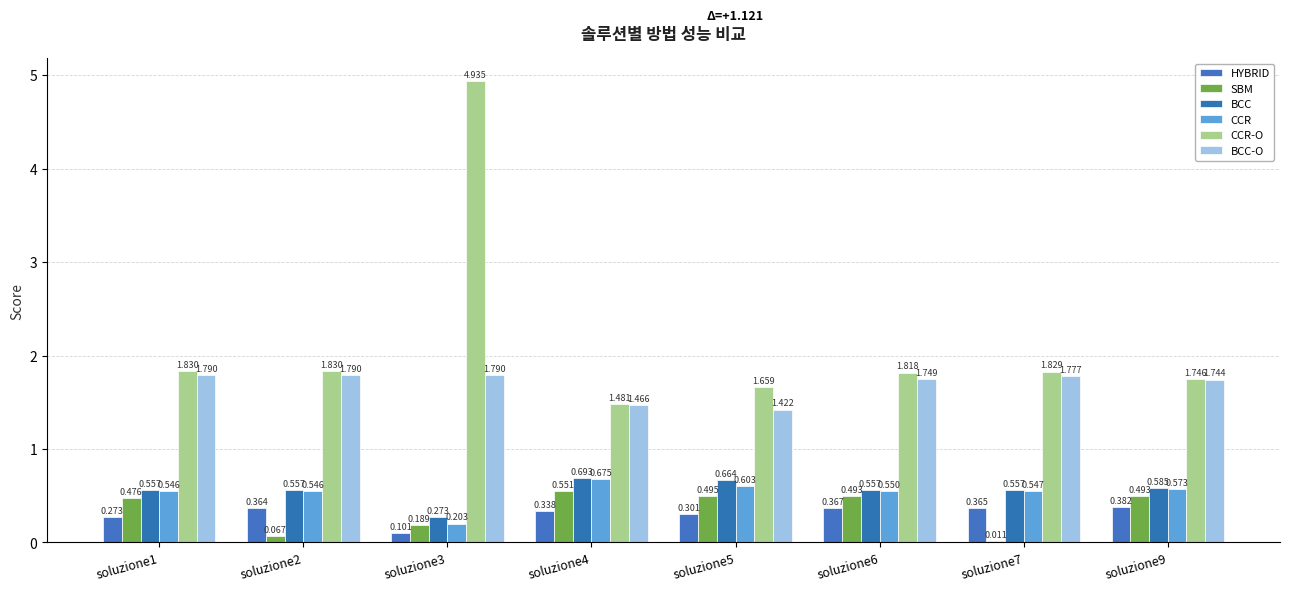

Which series has the largest total across all categories?

CCR-O